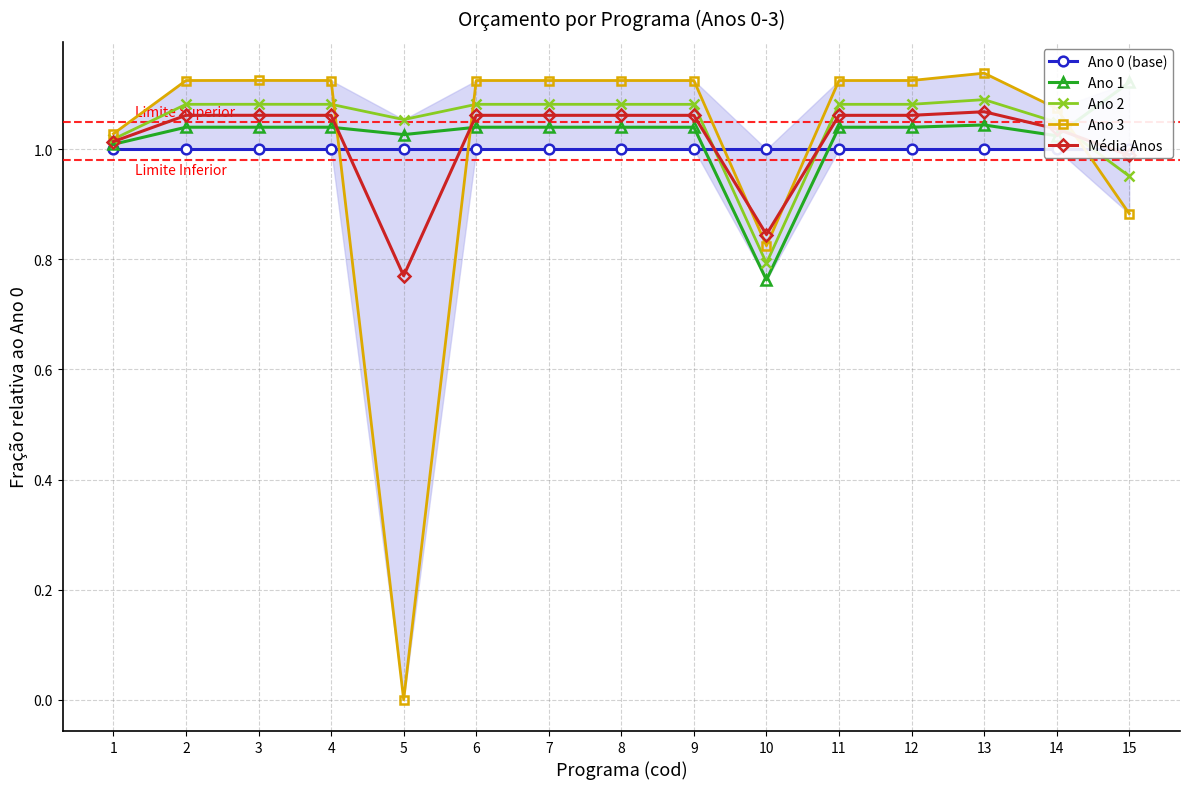

Between 2 and 15, which is larger?

2